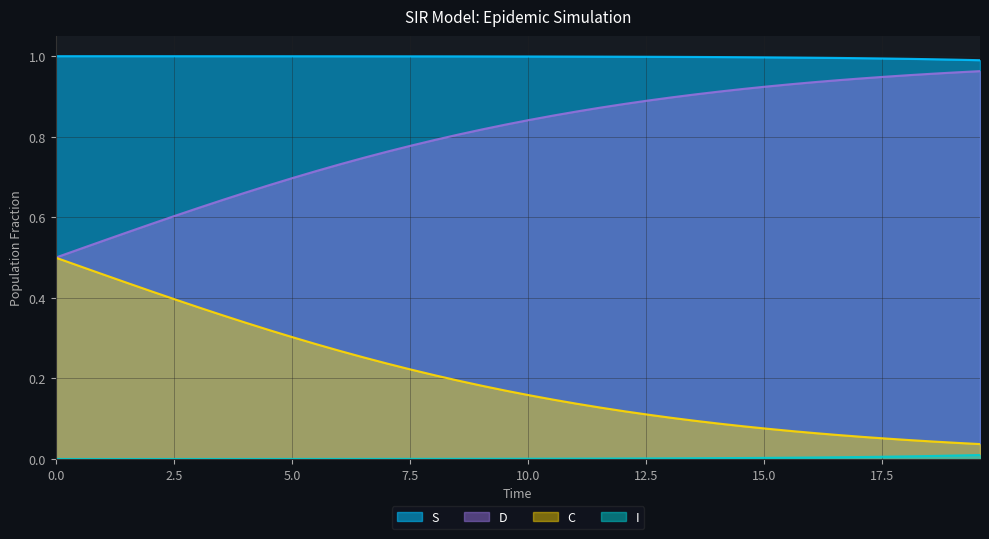

True or false: C and S cross at least once.

False